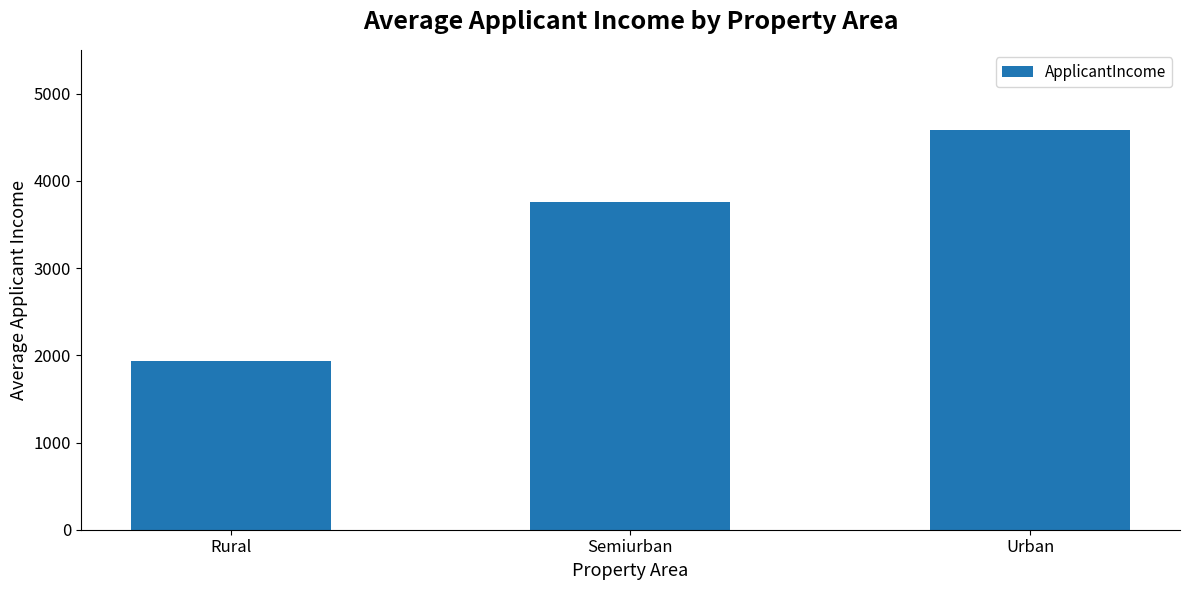

Is it true that the value at Urban is 1418.5?

False